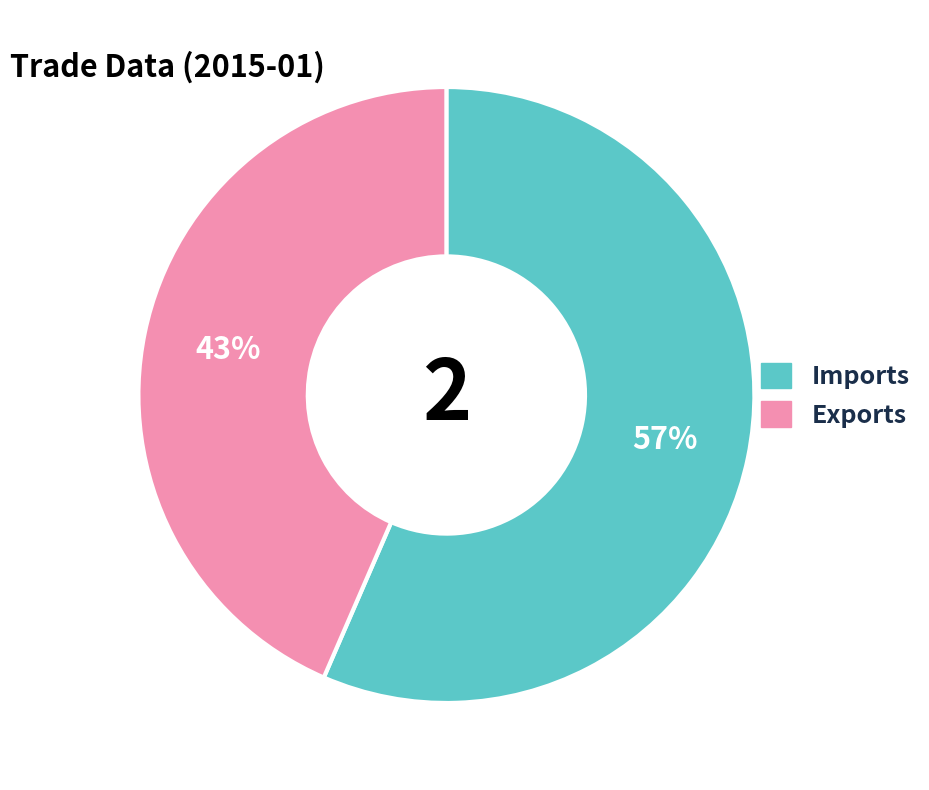

Rank the categories by value from lowest to highest.

Exports, Imports